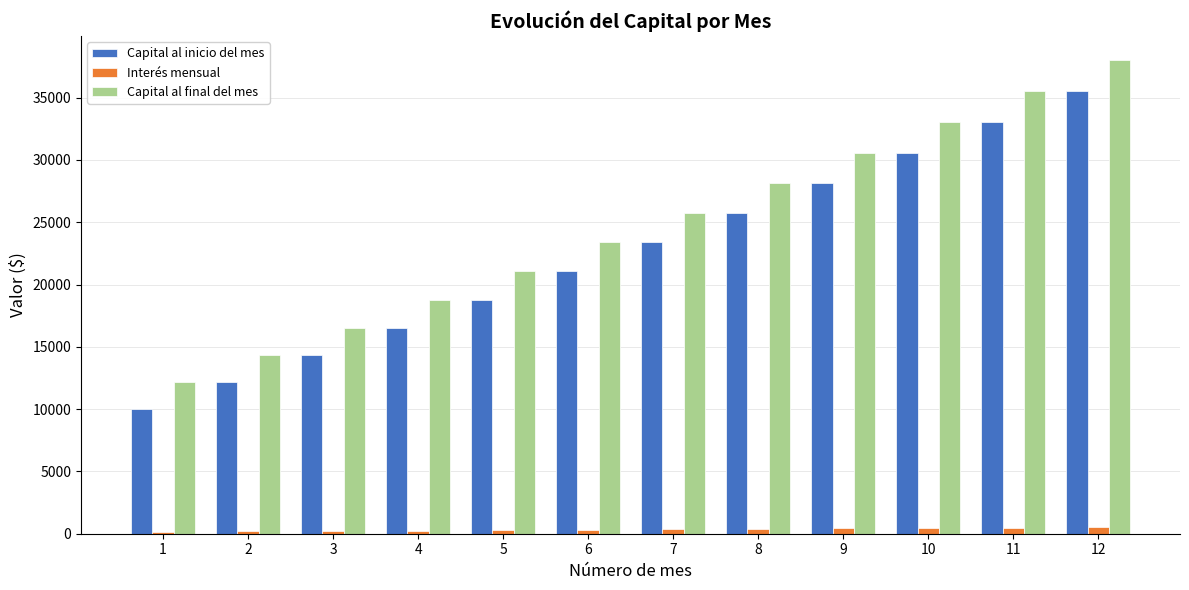

Which series has the widest spread of values?

Capital al final del mes